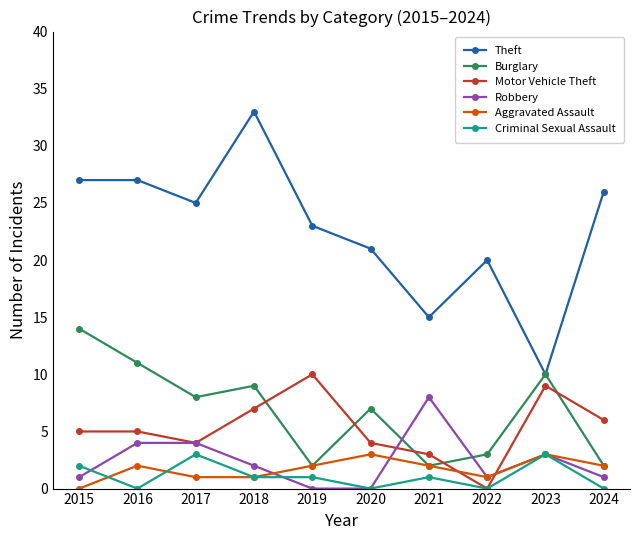

What is the lowest value of the Theft series?

10